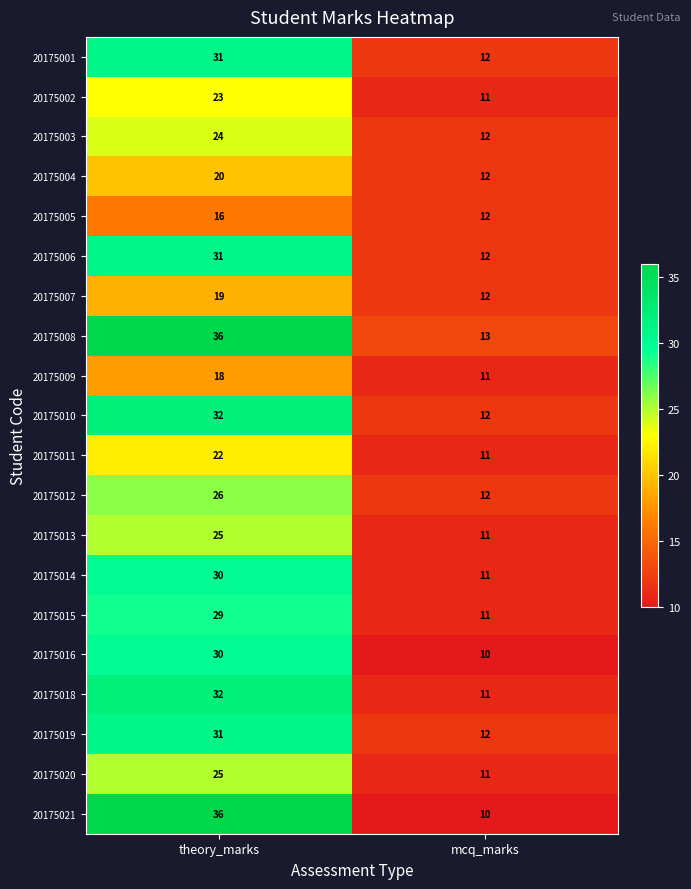

At which category does the chart reach its minimum across all series?

mcq_marks